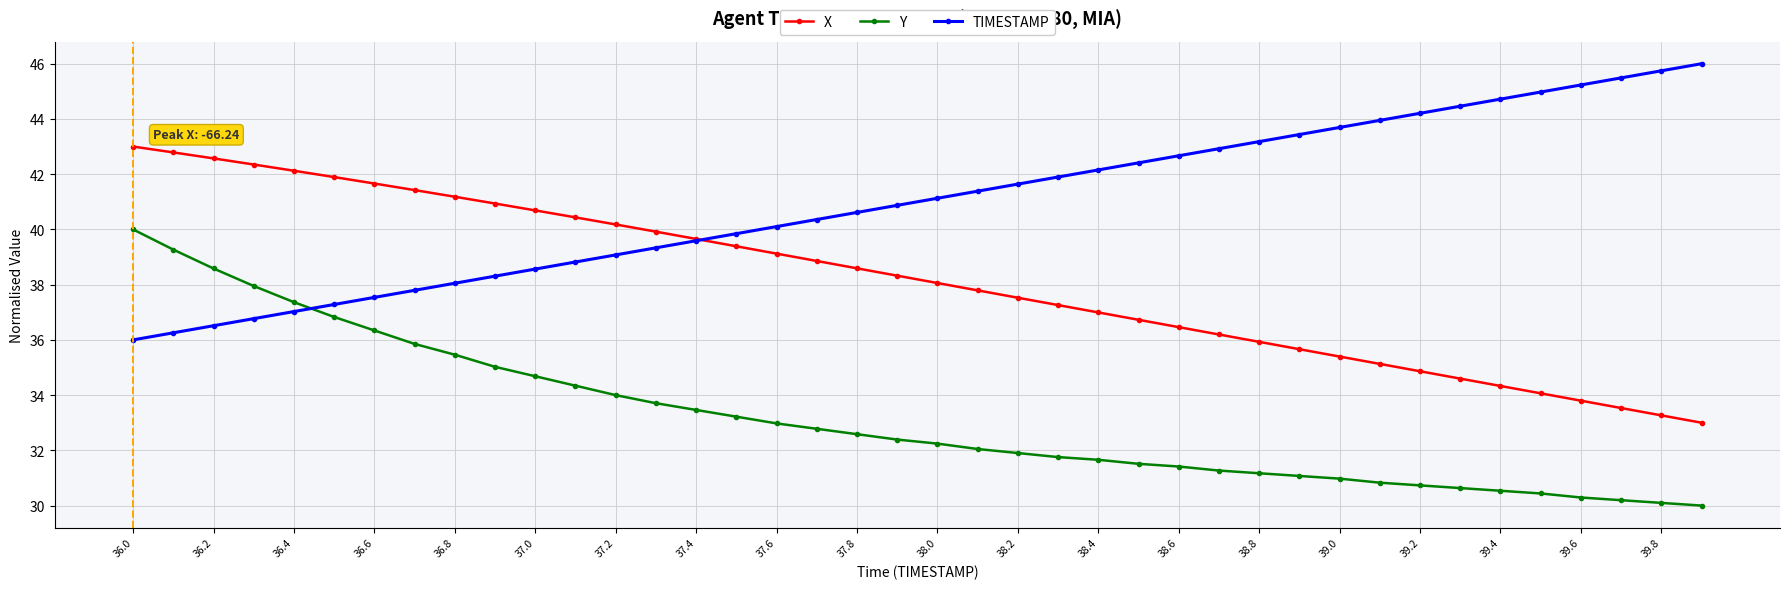

What is the maximum value shown in the chart?

46.0